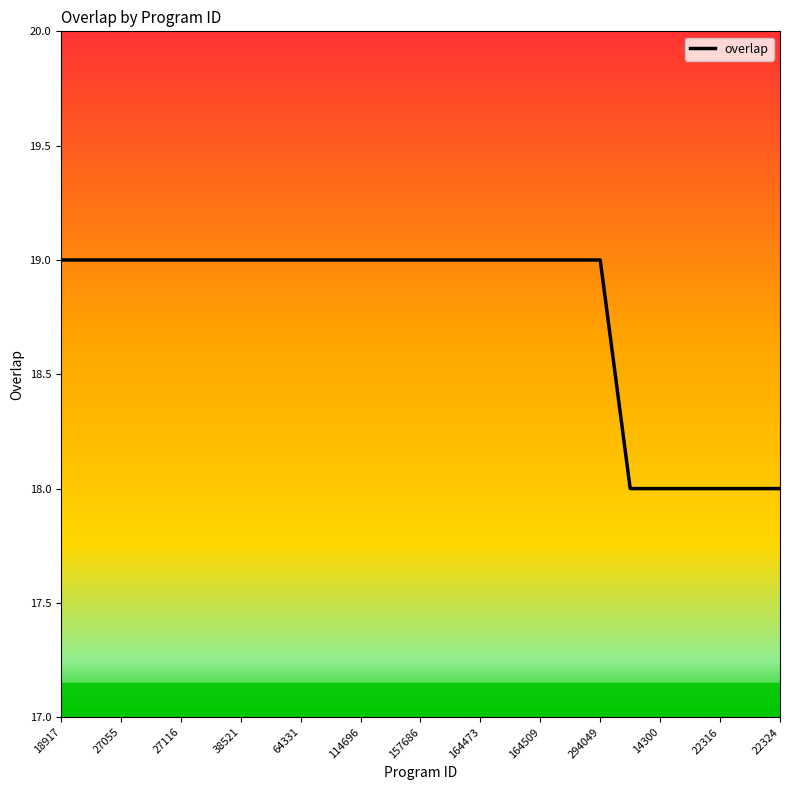

What is the smallest value displayed?

18